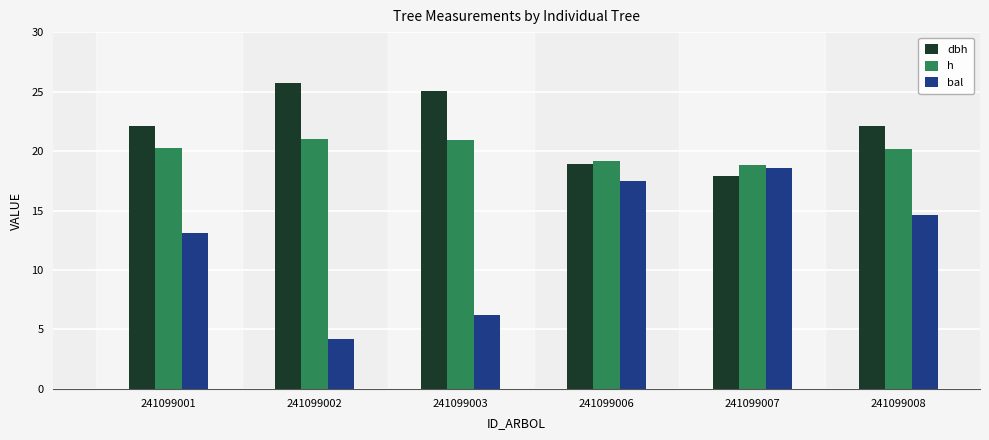

What is the difference between the dbh values at 241099003 and 241099007?

7.2